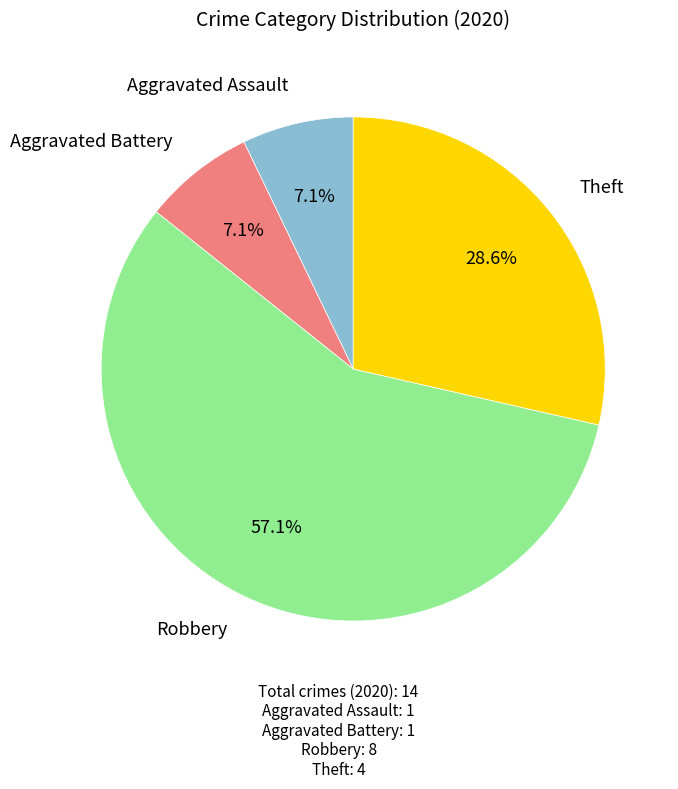

Does any single category account for the majority?

Yes